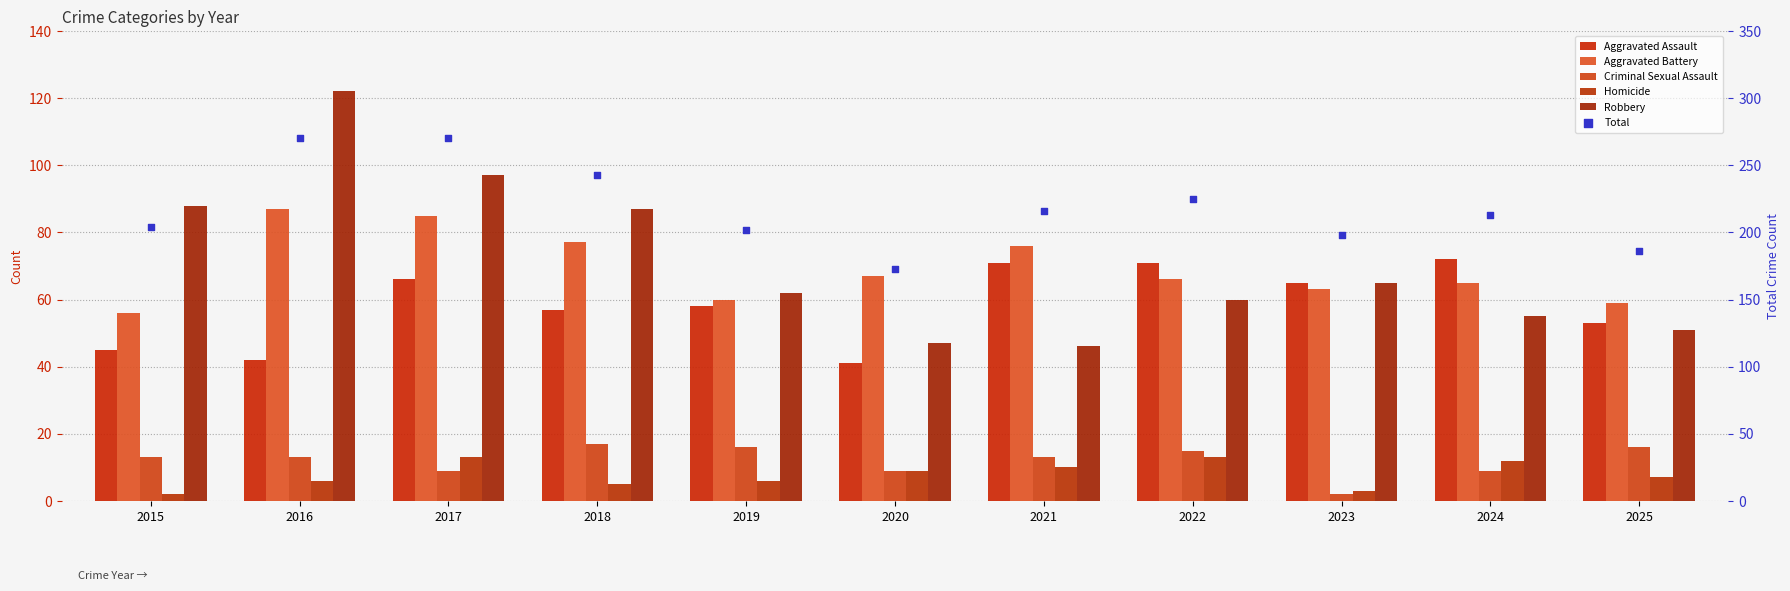

Which series reaches the maximum Y coordinate?

Total